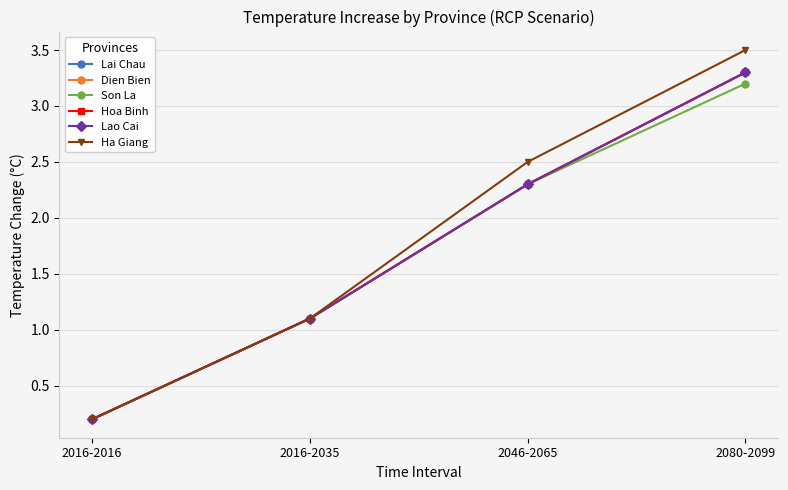

Is this an area chart (filled region under the line)?

No